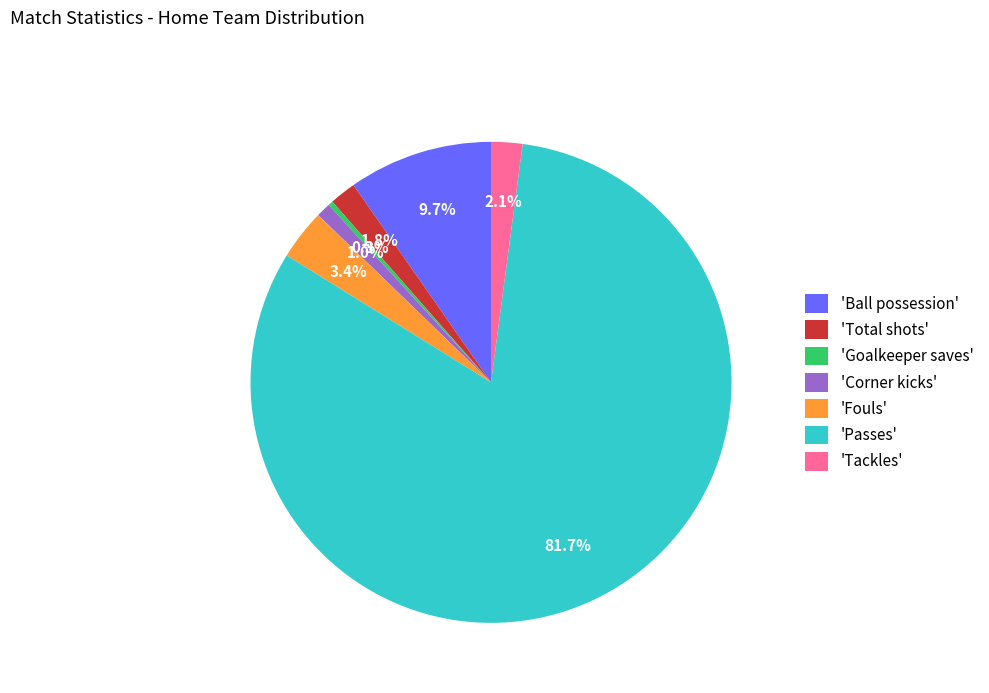

Which category has the biggest portion of the pie?

'Passes'